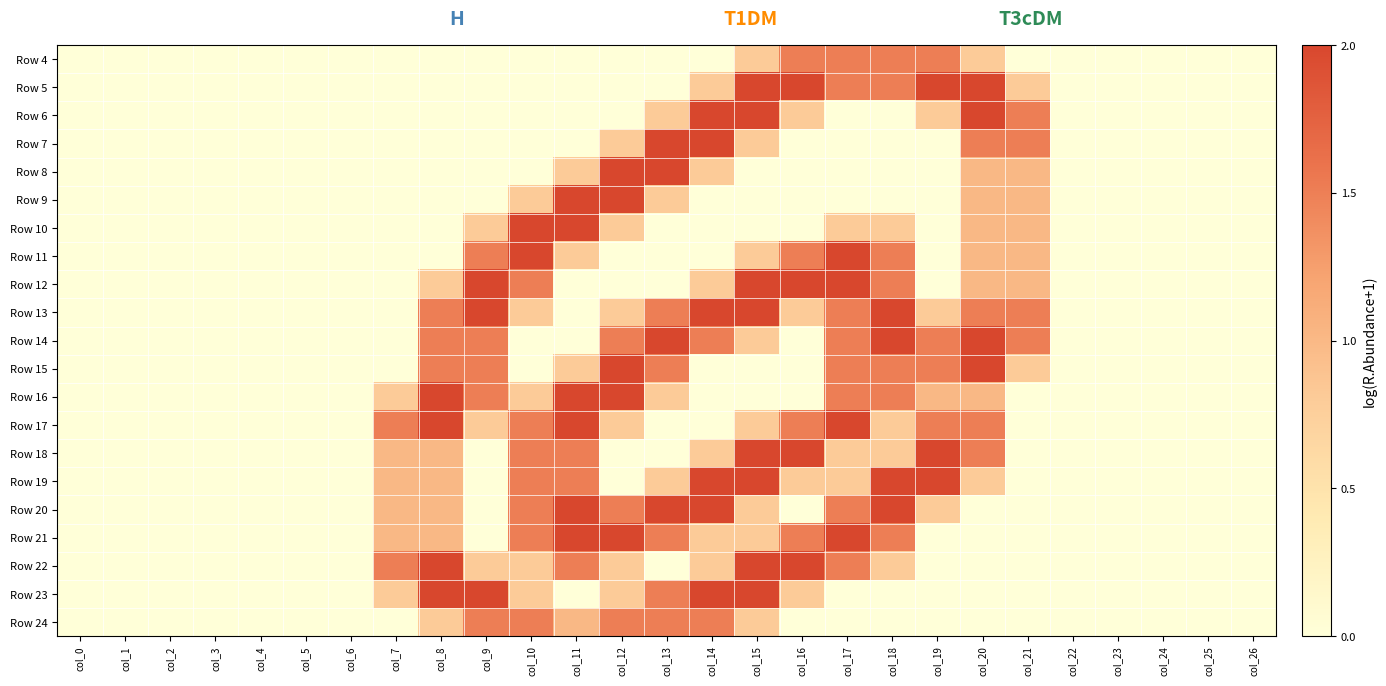

Count the number of categories in the chart.

27